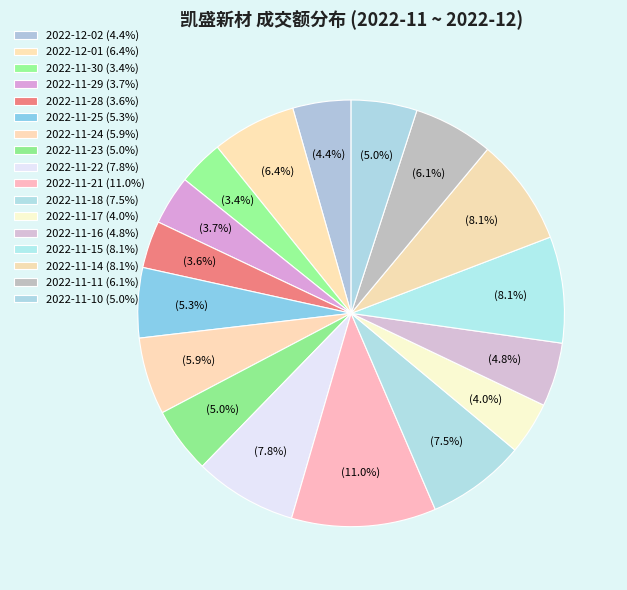

Is 2022-12-02 the majority of the pie?

No